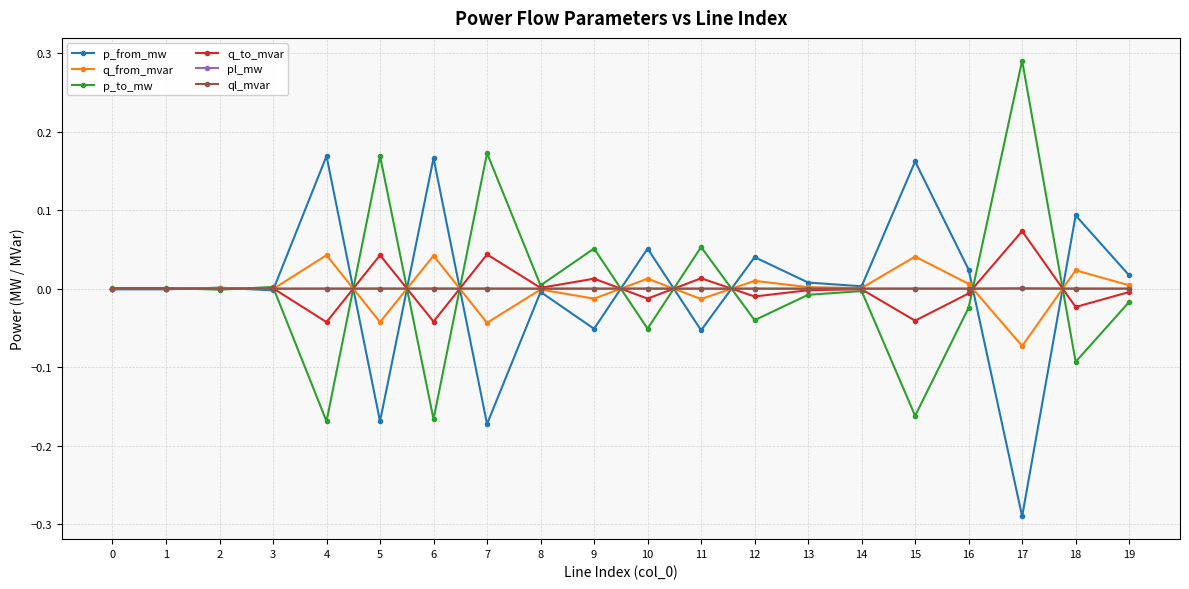

The value of q_to_mvar at 10 is -0.0. True or false?

True